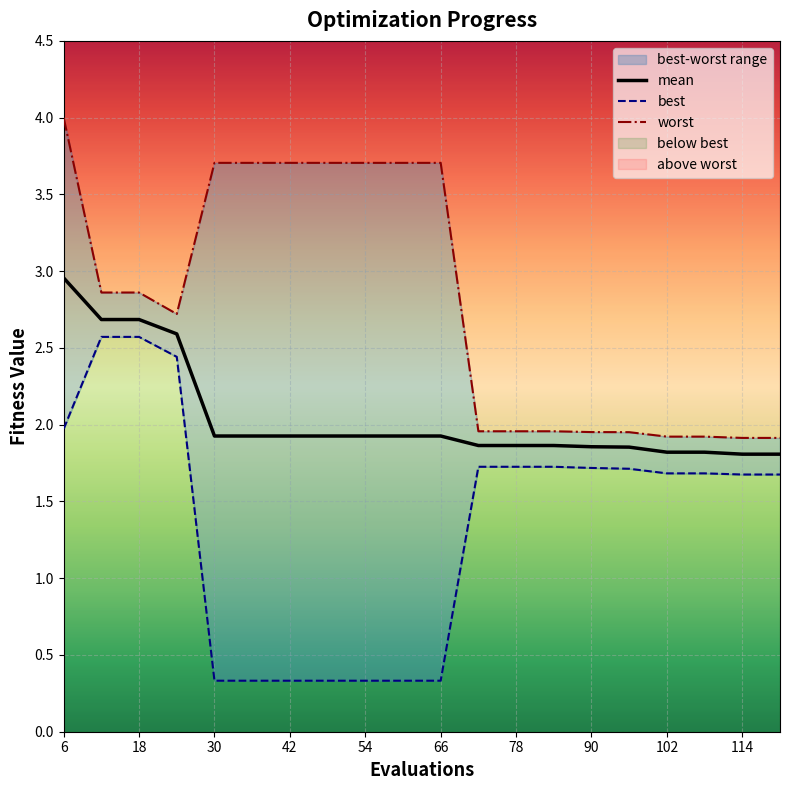

List the labels in order of best value, largest first.

12, 18, 24, 6, 72, 78, 84, 90, 96, 102, 108, 114, 120, 30, 36, 42, 48, 54, 60, 66